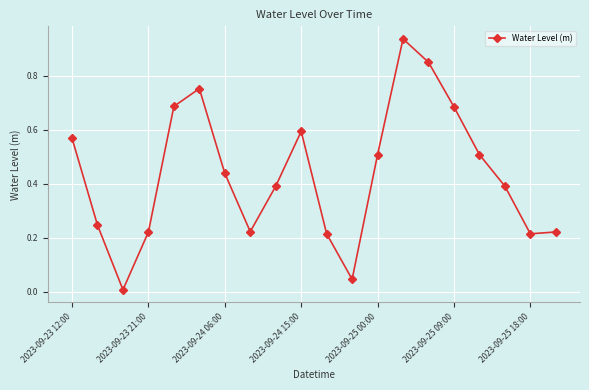

Does the chart have visible grid lines?

Yes